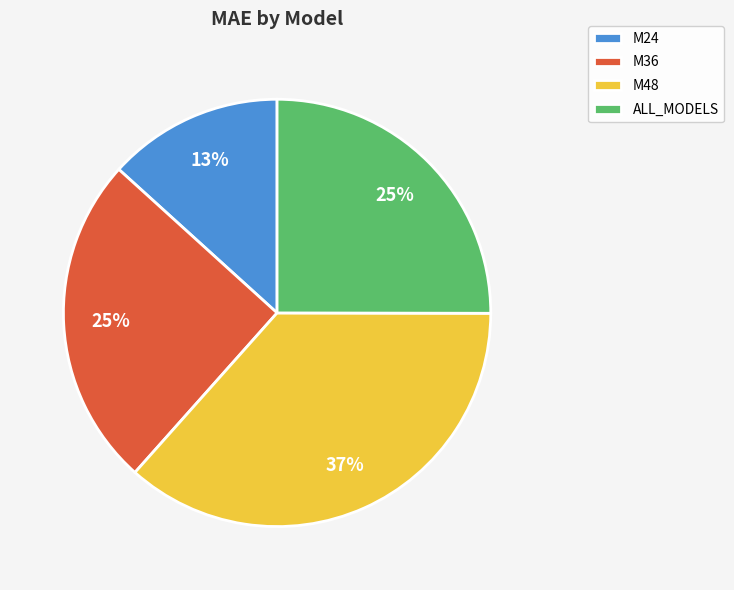

Do M24 and ALL_MODELS together represent more than half of the pie?

No